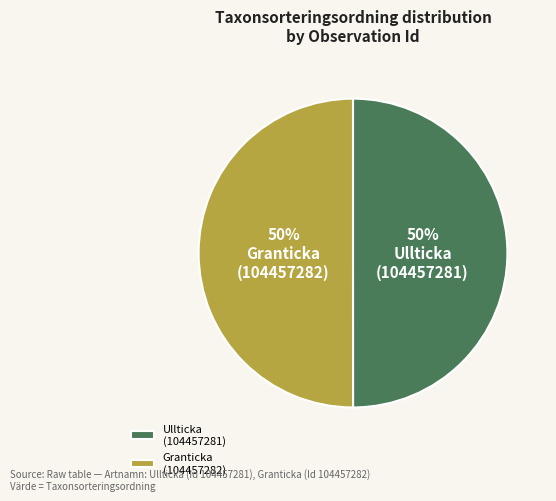

Do Granticka (104457282) and Ullticka (104457281) together represent more than half of the pie?

Yes